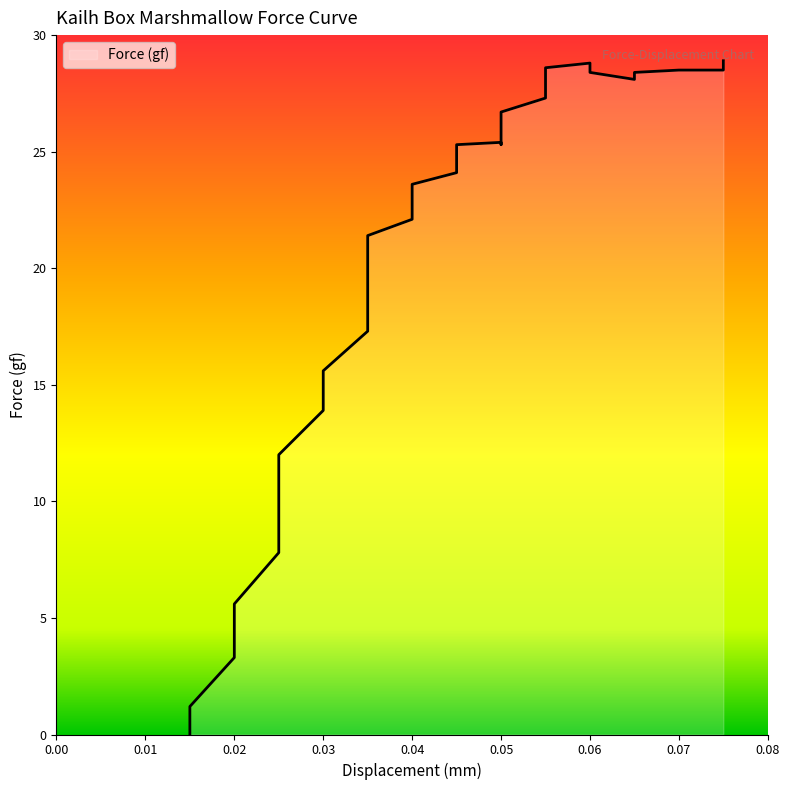

Approximately how many times larger is the value at 0.03 compared to 0.025?

1.8